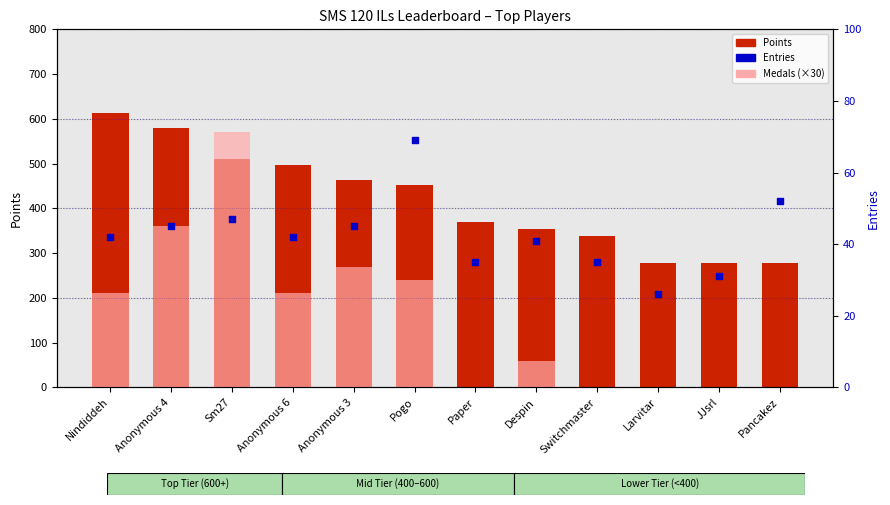

Which series has the largest total across all categories?

Points